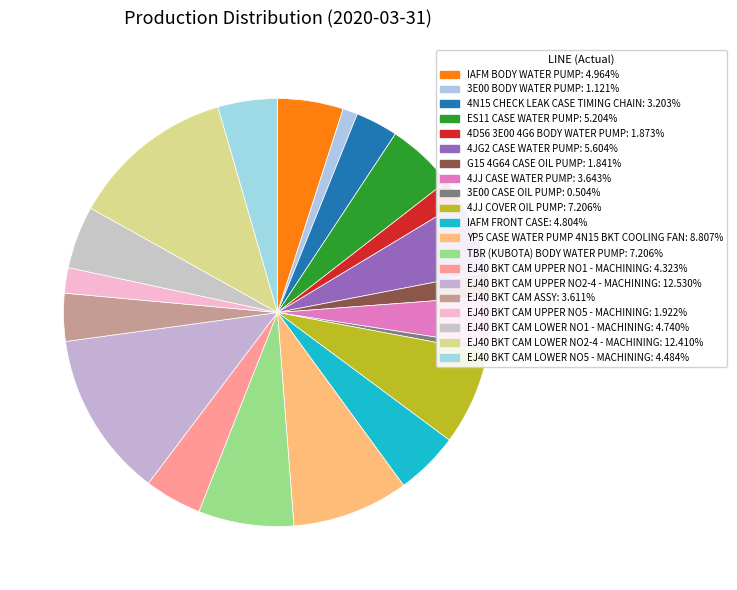

Does any single category account for the majority?

No